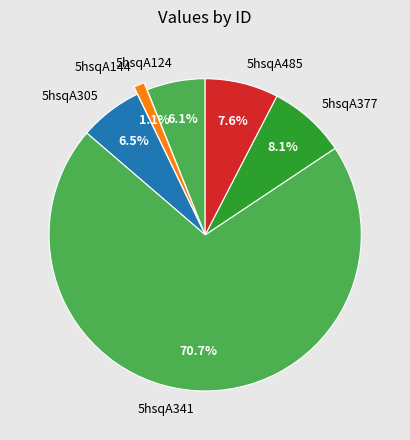

To the nearest percent, what is the difference between the 5hsqA144 and 5hsqA124 slice percentages?

5%